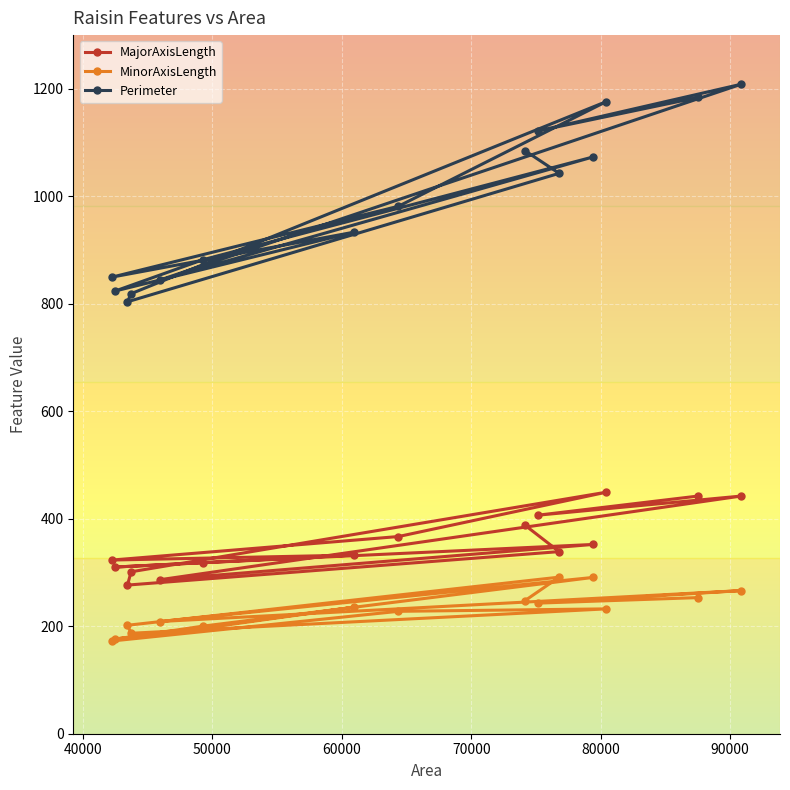

What is the value of the MinorAxisLength point at the 12th from the left?

290.8